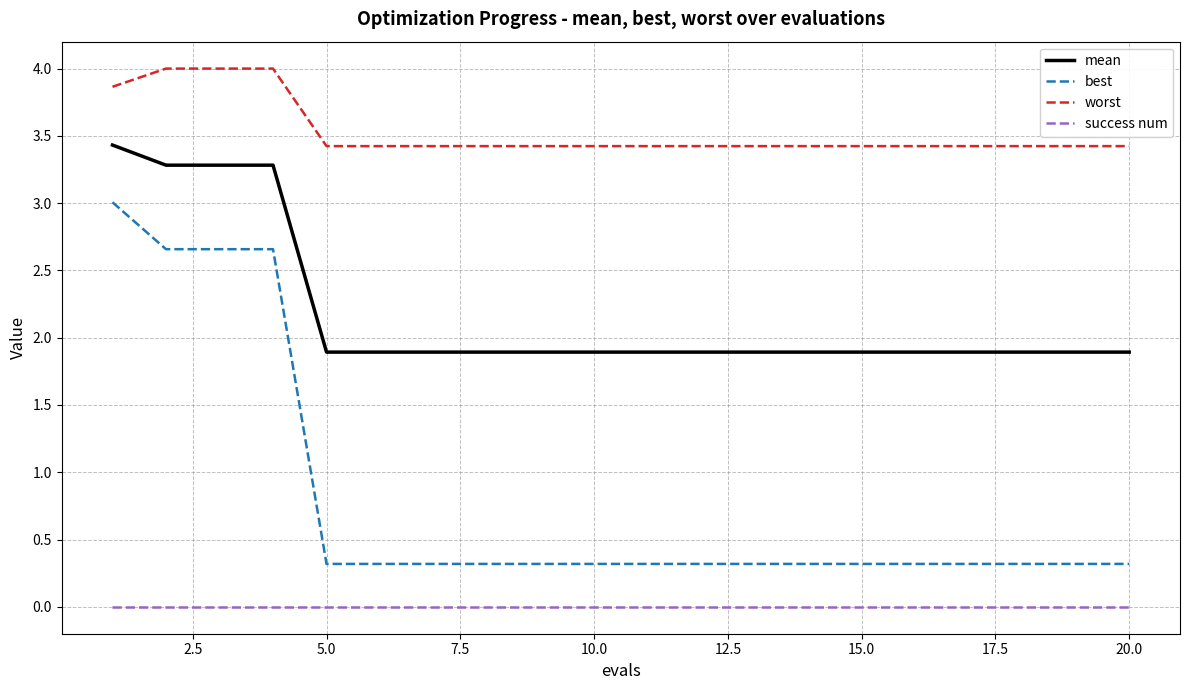

List the series in order of their peak value, highest first.

worst, mean, best, success num